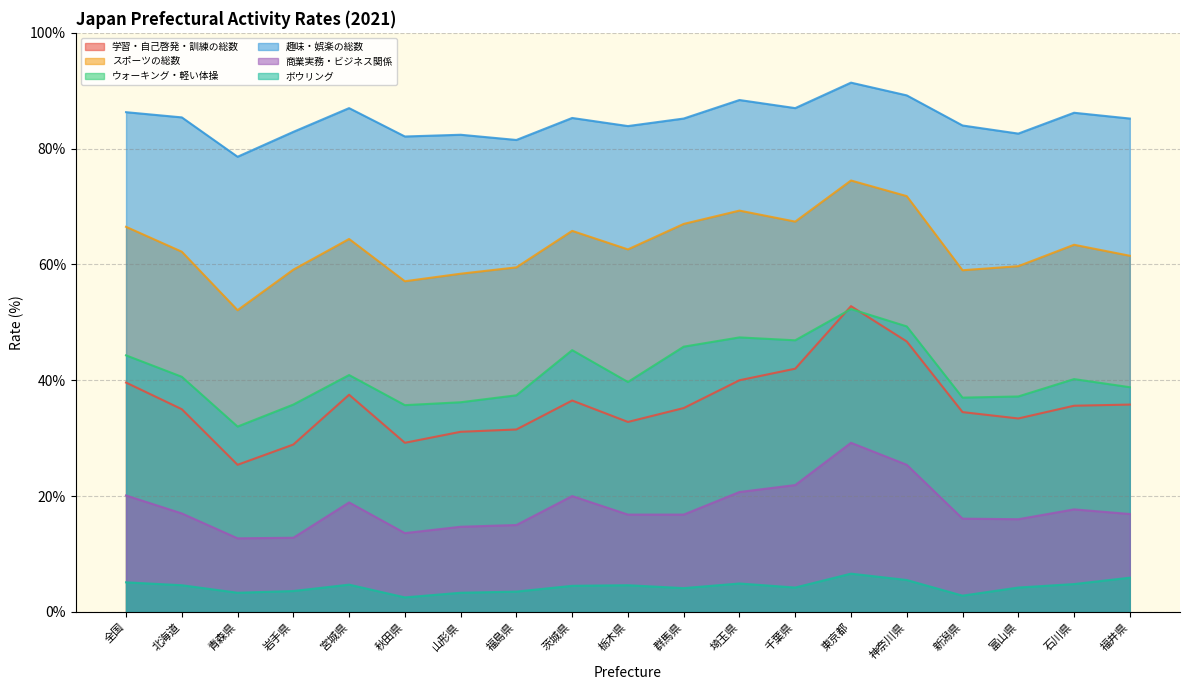

What is the difference between the maximum and second lowest values in the ウォーキング・軽い体操 series?

16.6